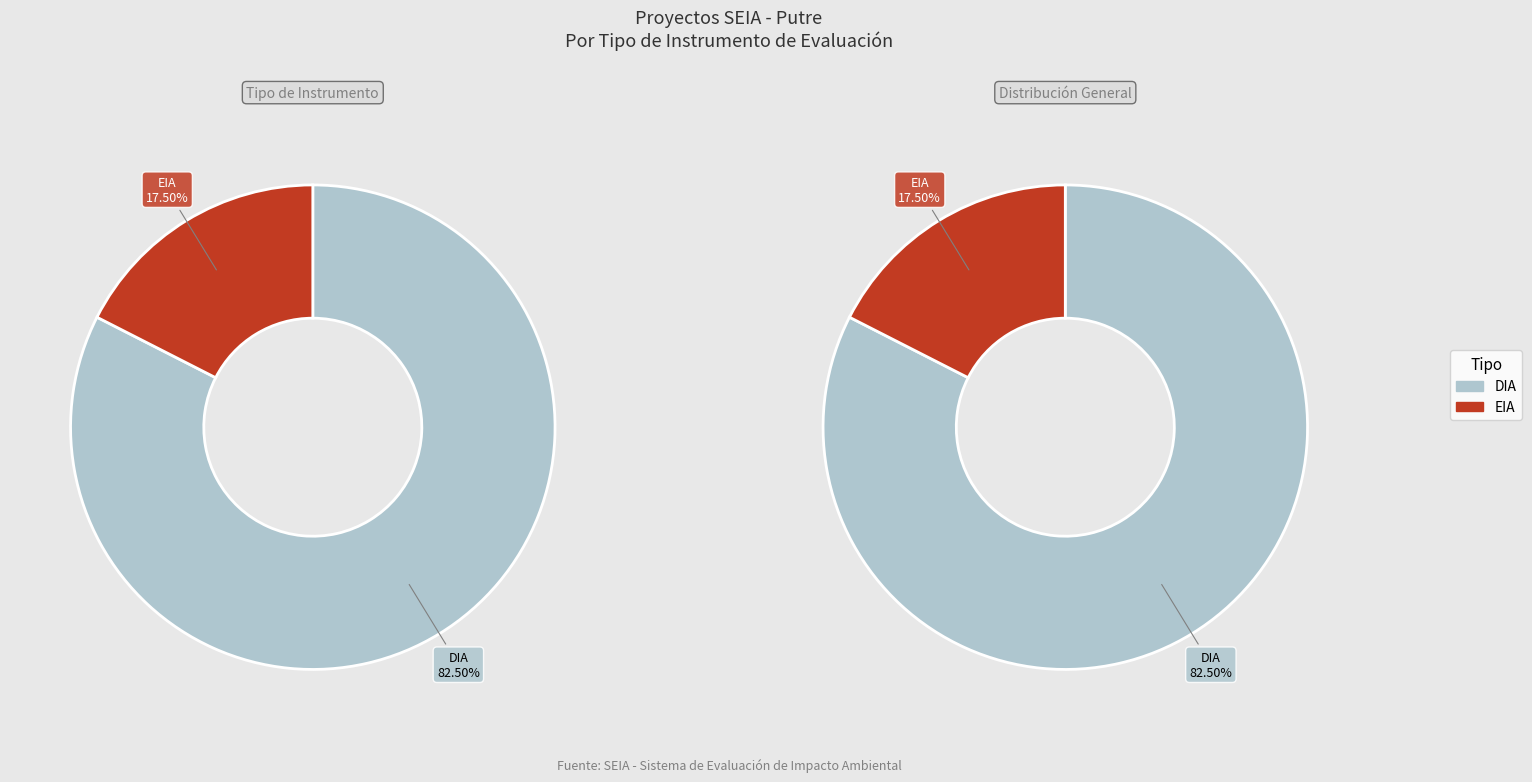

What is the smallest slice in the pie chart?

EIA